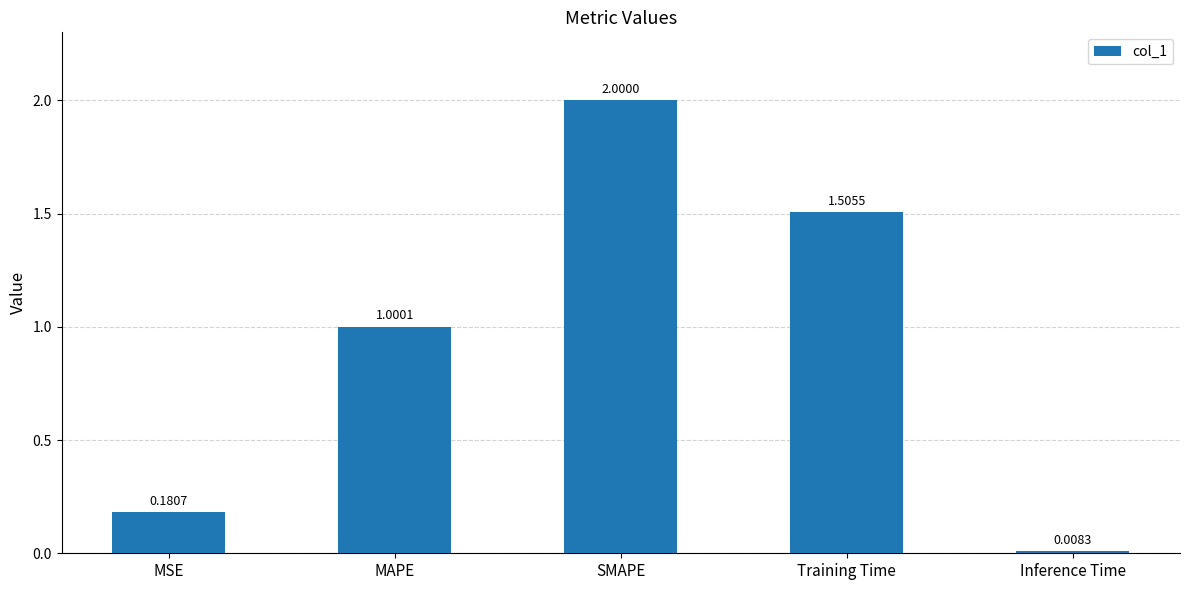

What is the change in value from MSE to SMAPE?

+1.8